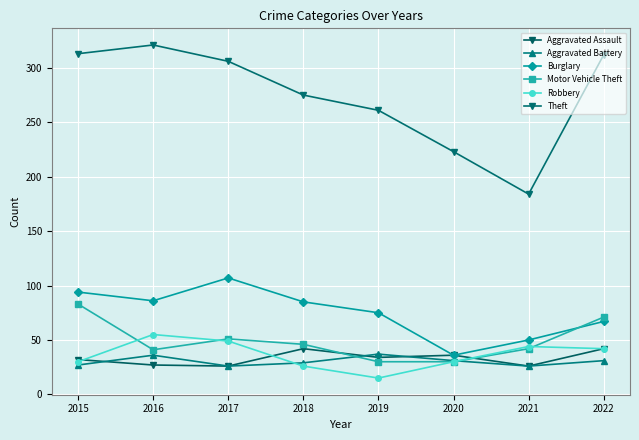

What is the difference between the Theft values at 2015 and 2022?

1